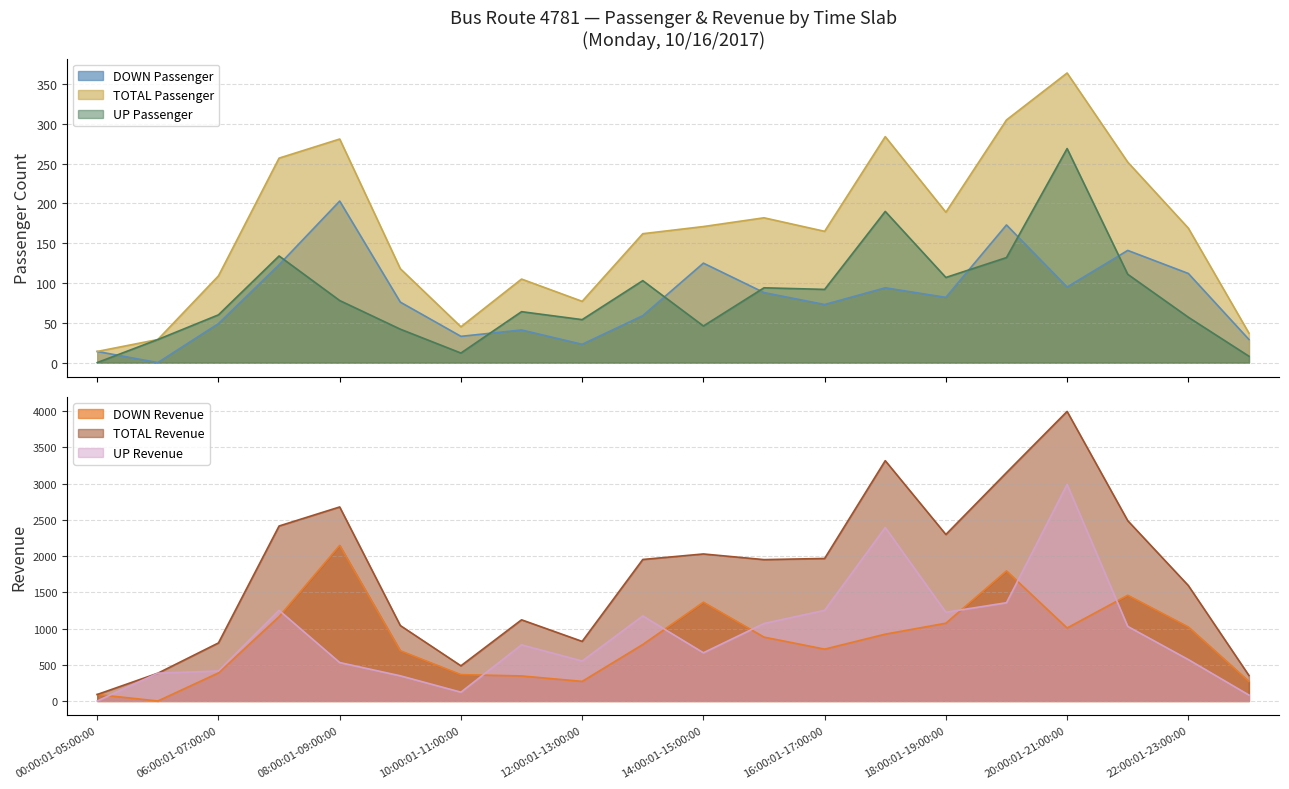

What is the maximum value shown in the chart?

3998